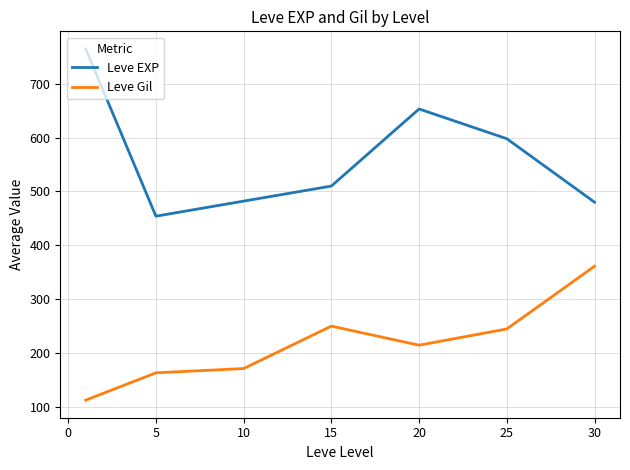

List the series in order of their overall mean, lowest first.

Leve Gil, Leve EXP